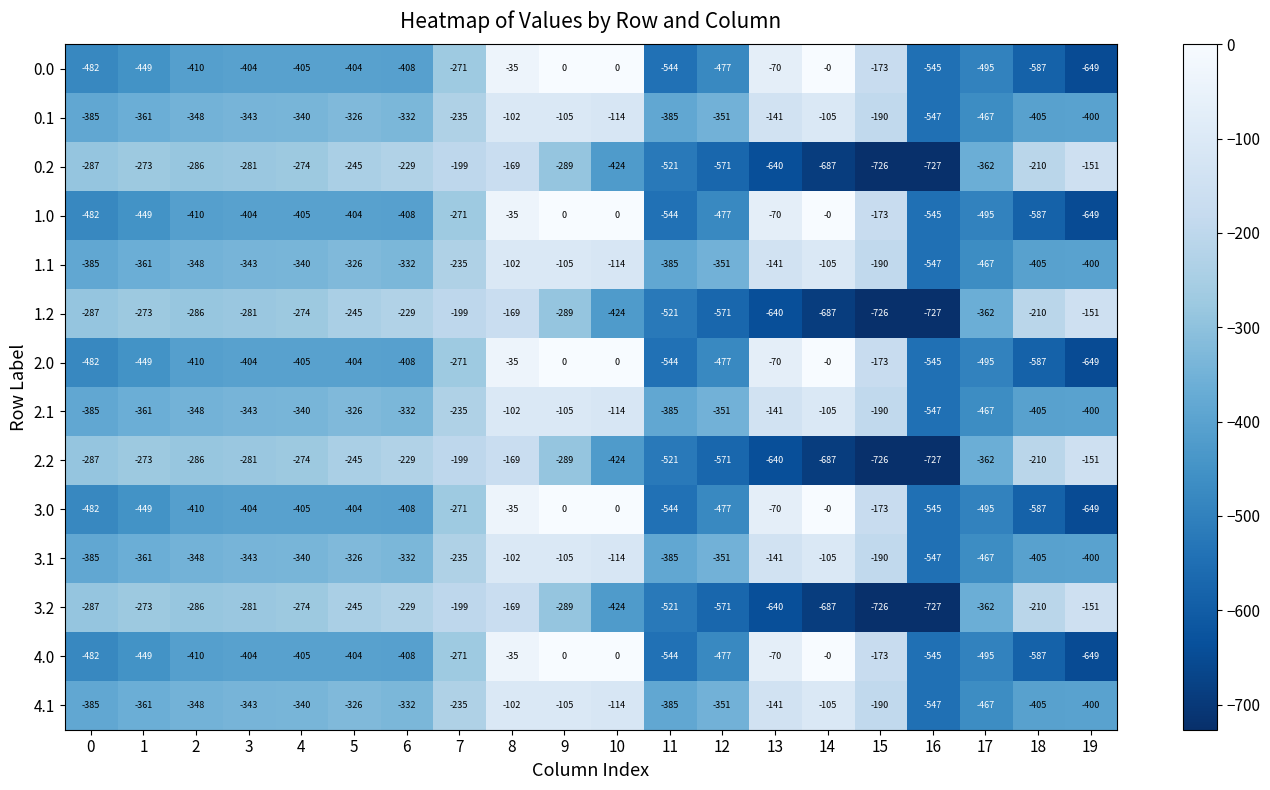

What is the total value across all series at 15?

-4719